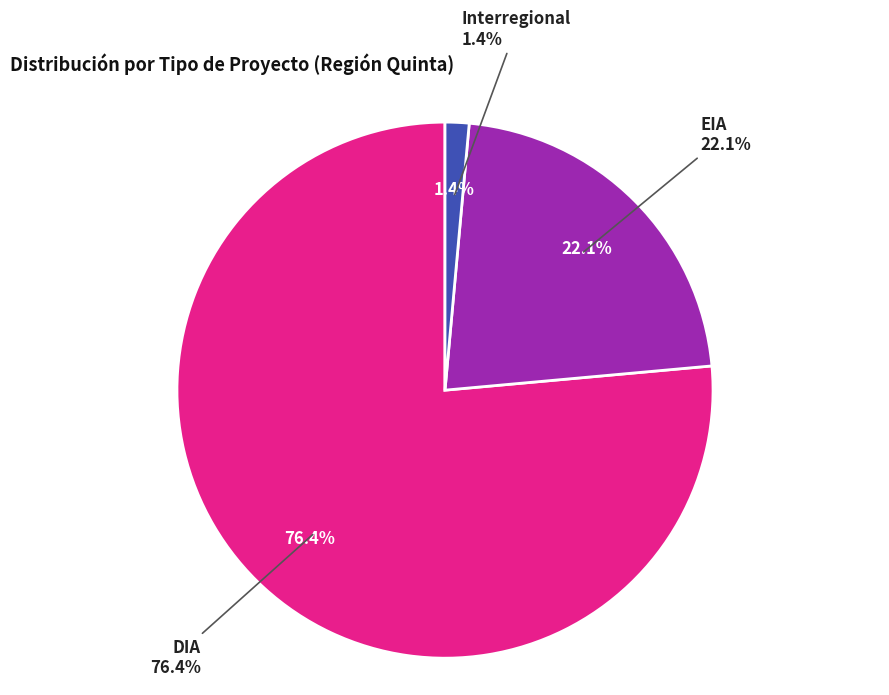

Which category has the biggest portion of the pie?

DIA